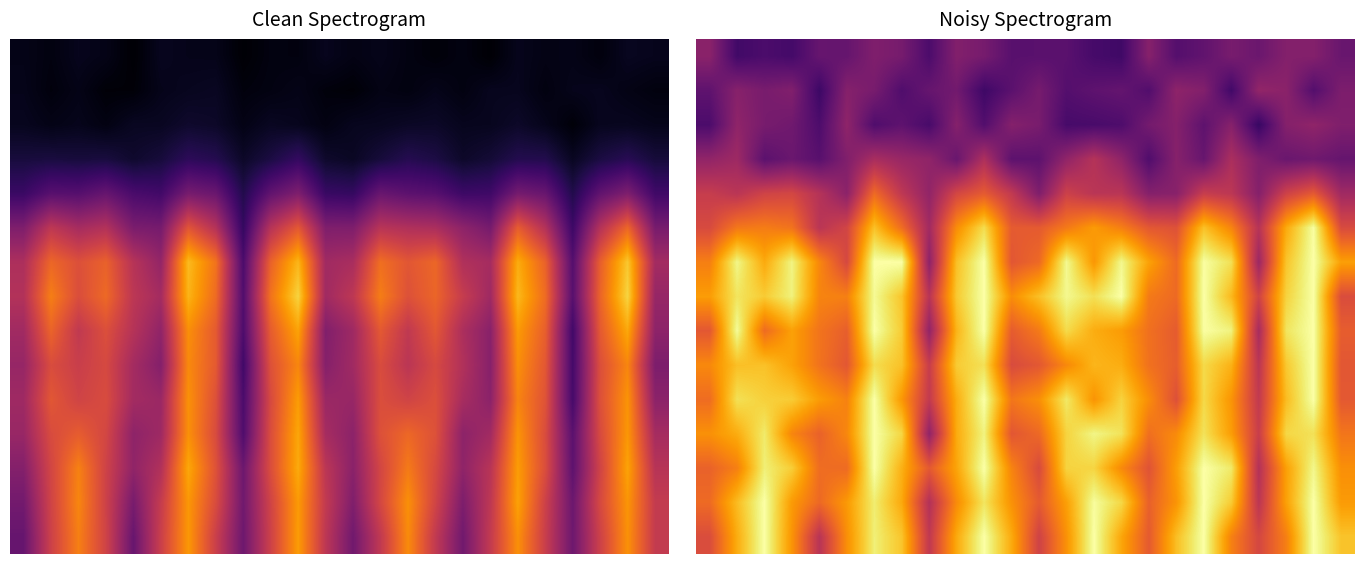

Which series has the largest range (max minus min)?

6